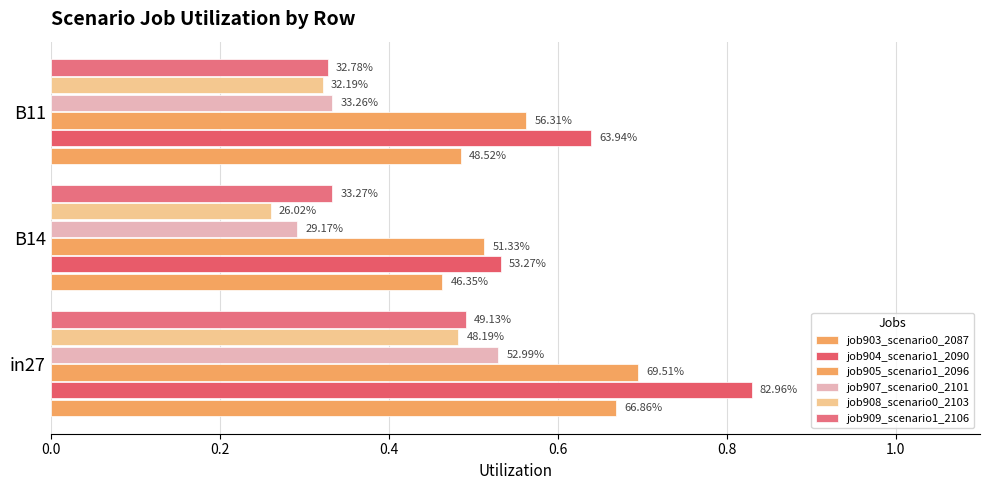

Reading left to right, what are all the values shown in this chart?

job903_scenario0_2087: 0.7	0.5	0.5
job904_scenario1_2090: 0.8	0.5	0.6
job905_scenario1_2096: 0.7	0.5	0.6
job907_scenario0_2101: 0.5	0.3	0.3
job908_scenario0_2103: 0.5	0.3	0.3
job909_scenario1_2106: 0.5	0.3	0.3